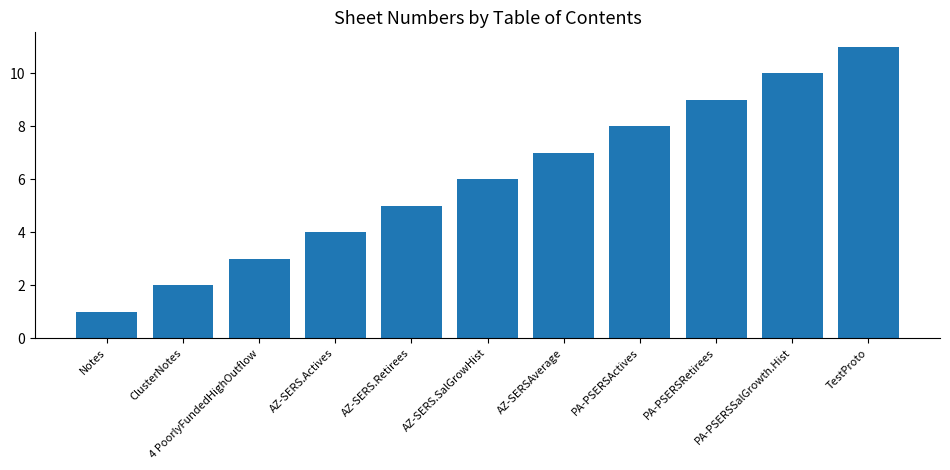

Is it true that the value at PA-PSERSRetirees is 9?

True